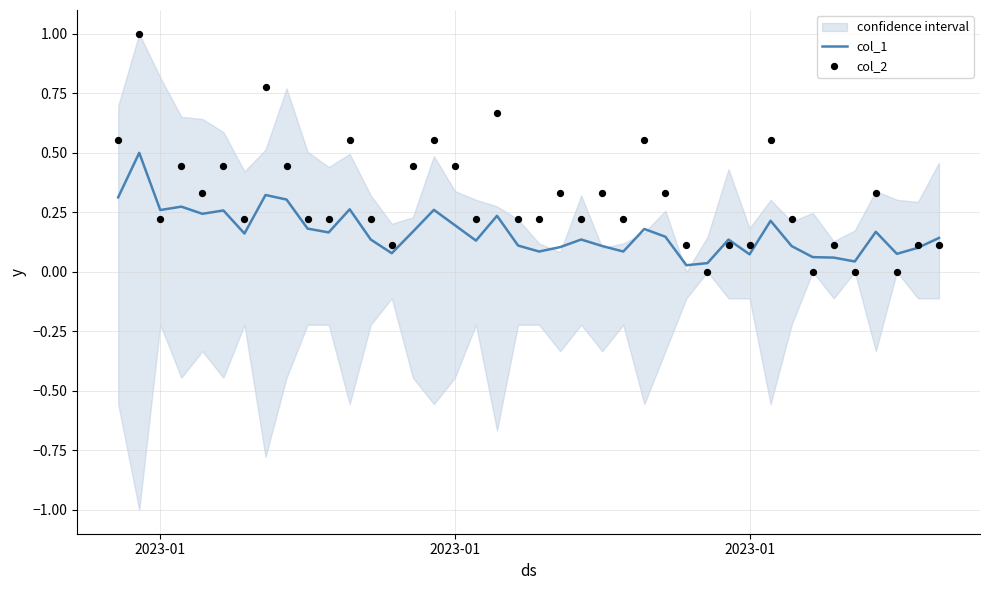

Which series has the largest Y range (max minus min)?

col_2